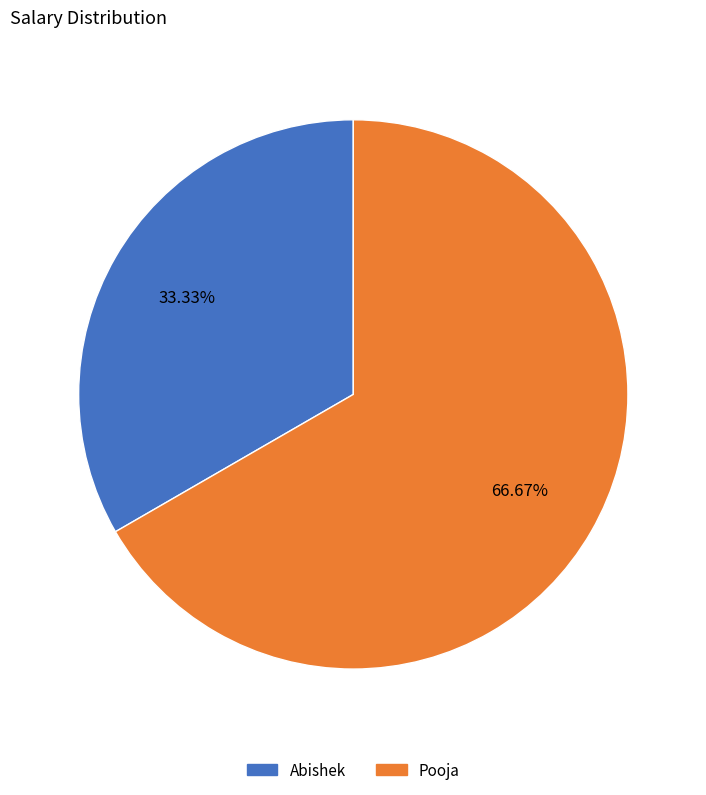

To the nearest percent, what is the difference between the largest and smallest slice percentages?

33%